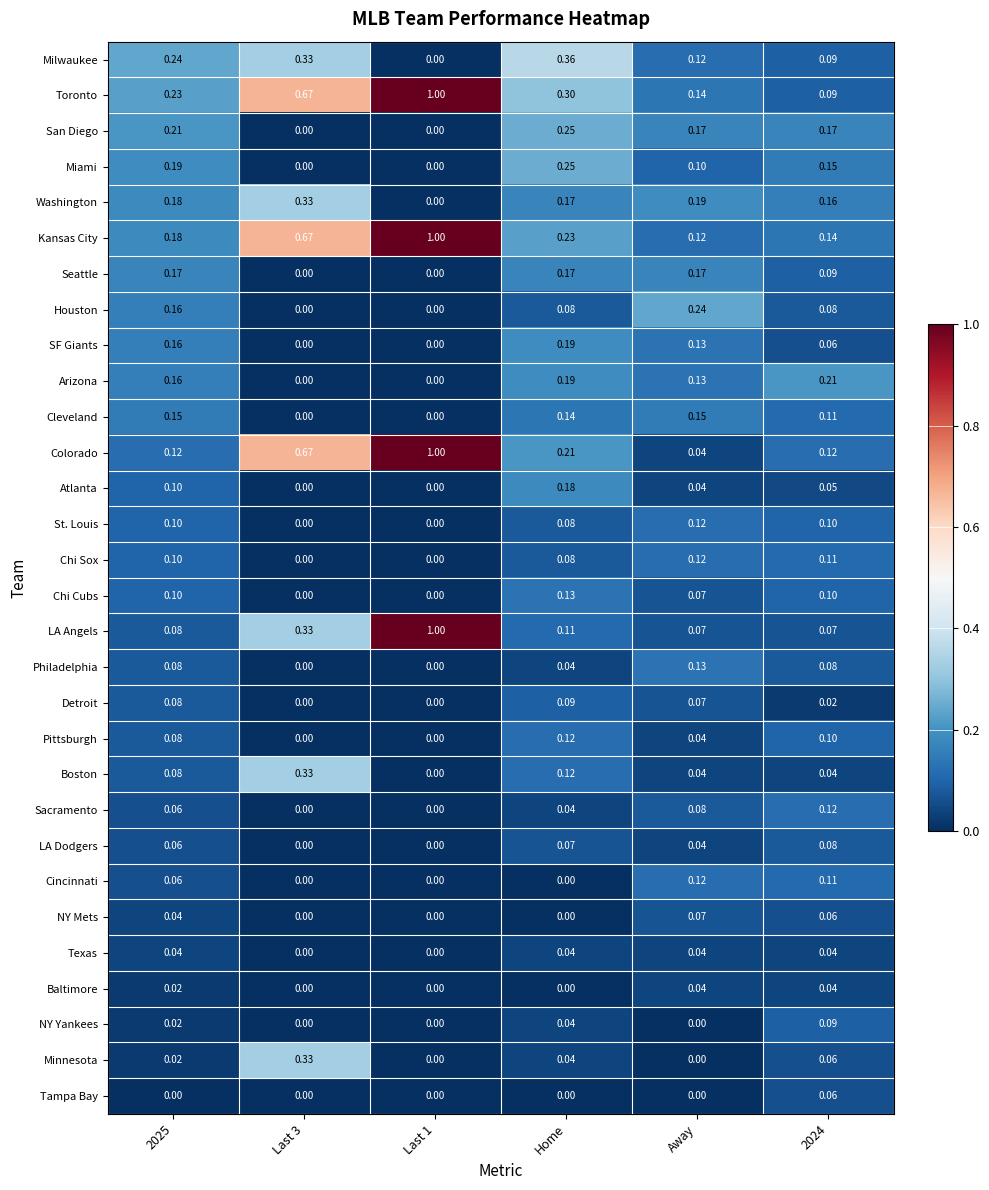

Which series has the widest spread of values?

Colorado